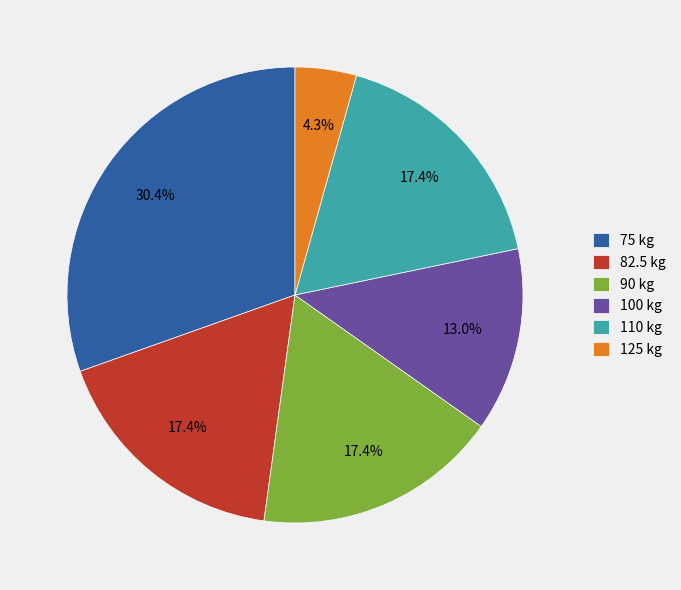

To the nearest percent, what is the combined percentage of 100 and 110?

30%